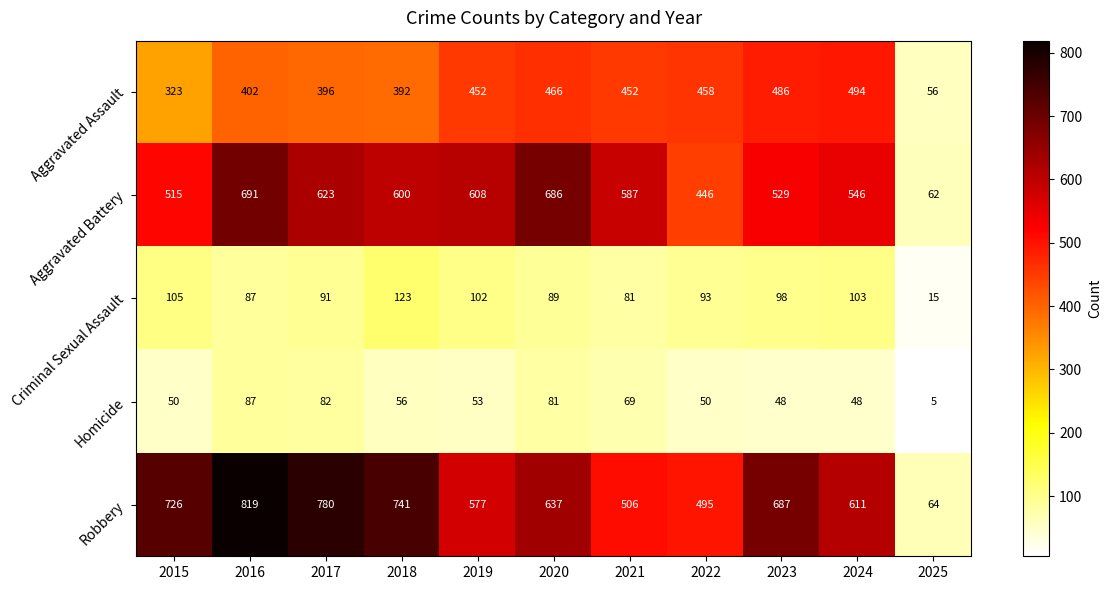

What is the spread (max minus min) of values at 2019?

555